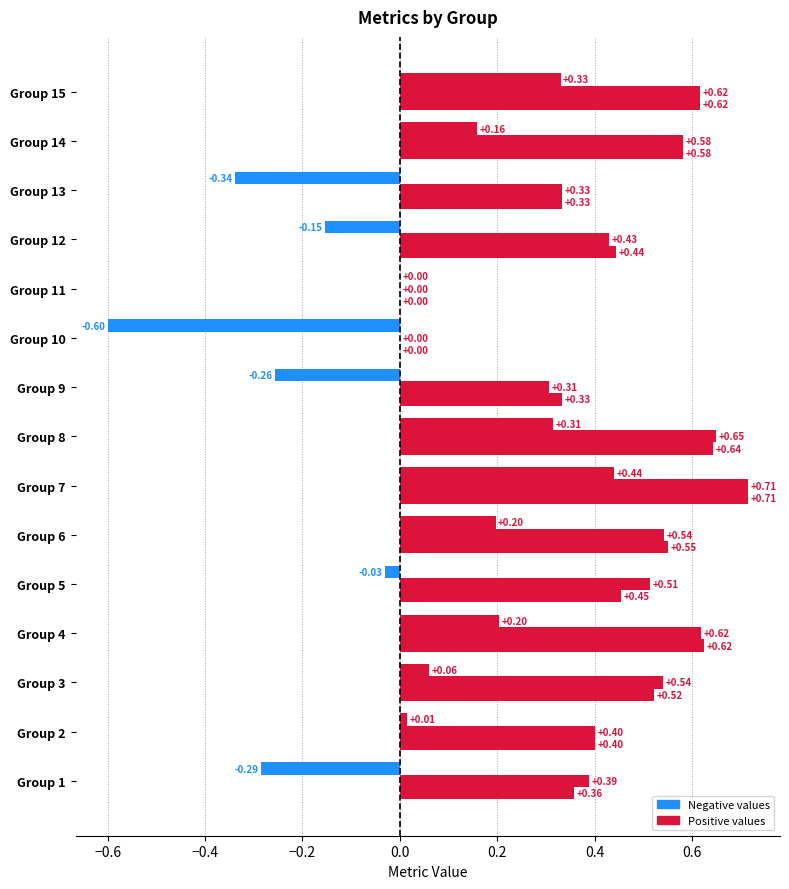

How many categories are shown in the chart?

15